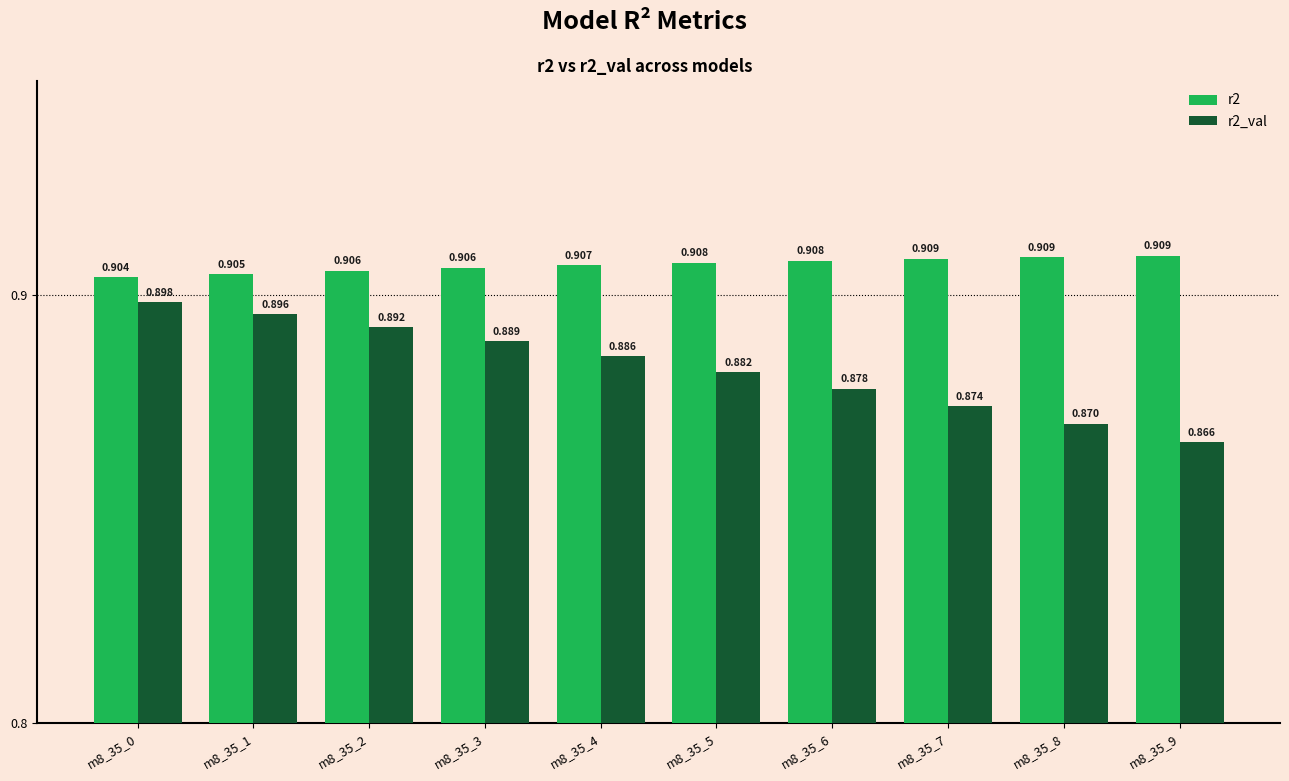

Is the value of r2_val at m8_35_3 greater than the value of r2 at m8_35_0?

No